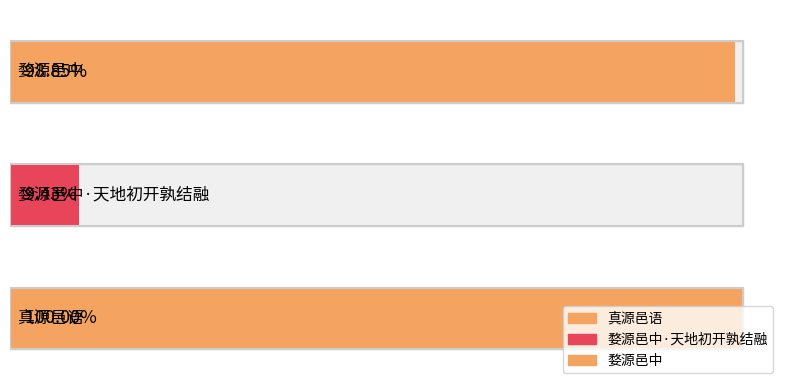

What is the difference between the second highest and minimum values?

1027238